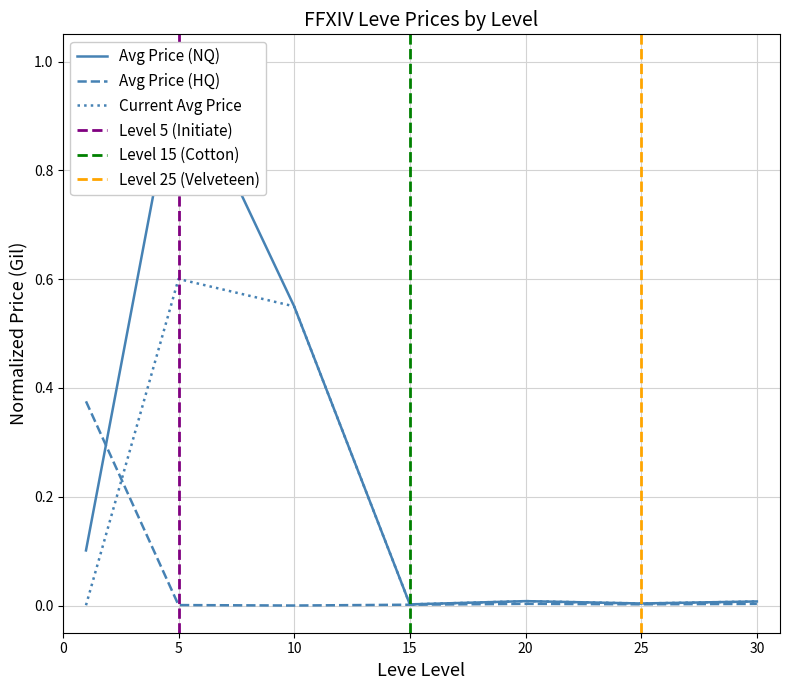

True or false: Avg Price (HQ) has a value of 0.0 at 25.

False